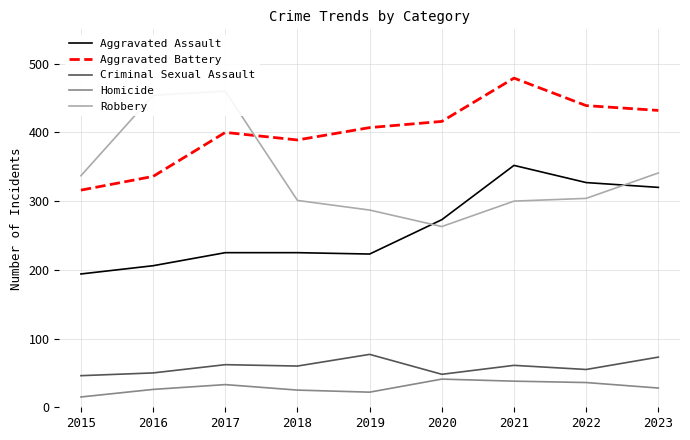

Which series has the largest total across all categories?

Aggravated Battery